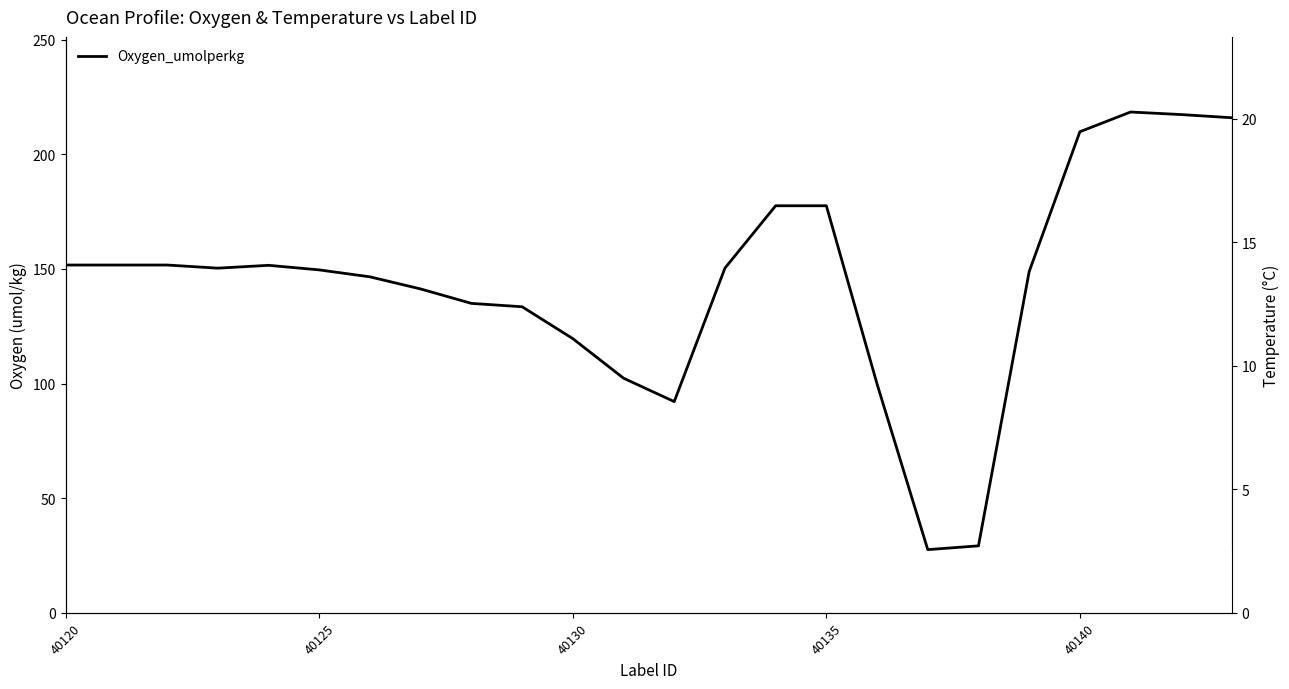

True or false: Temperature_oC and Oxygen_umolperkg cross at least once.

False